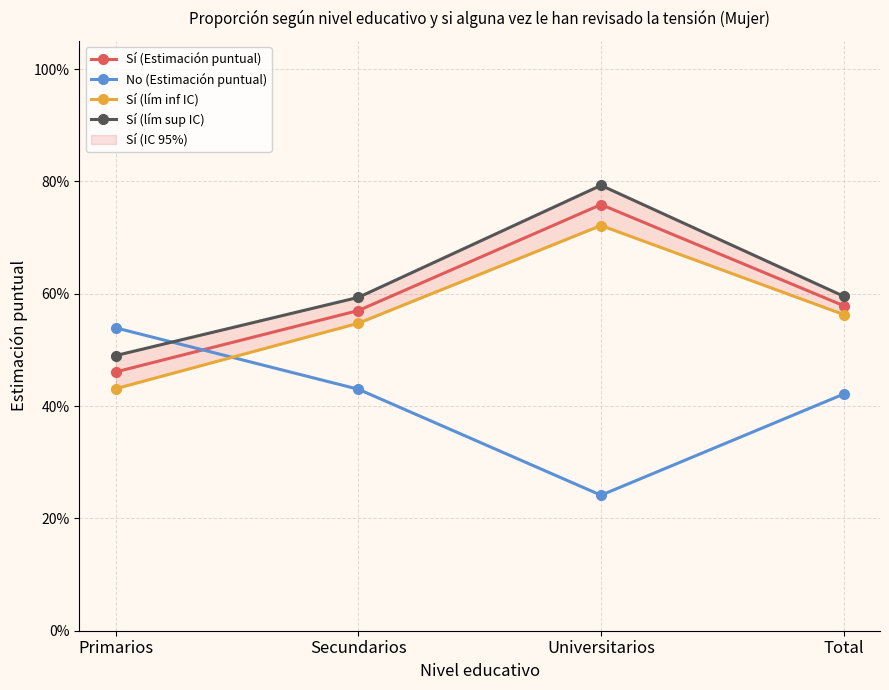

What is the difference between the maximum and minimum values in the Sí (lím sup IC) series?

0.3